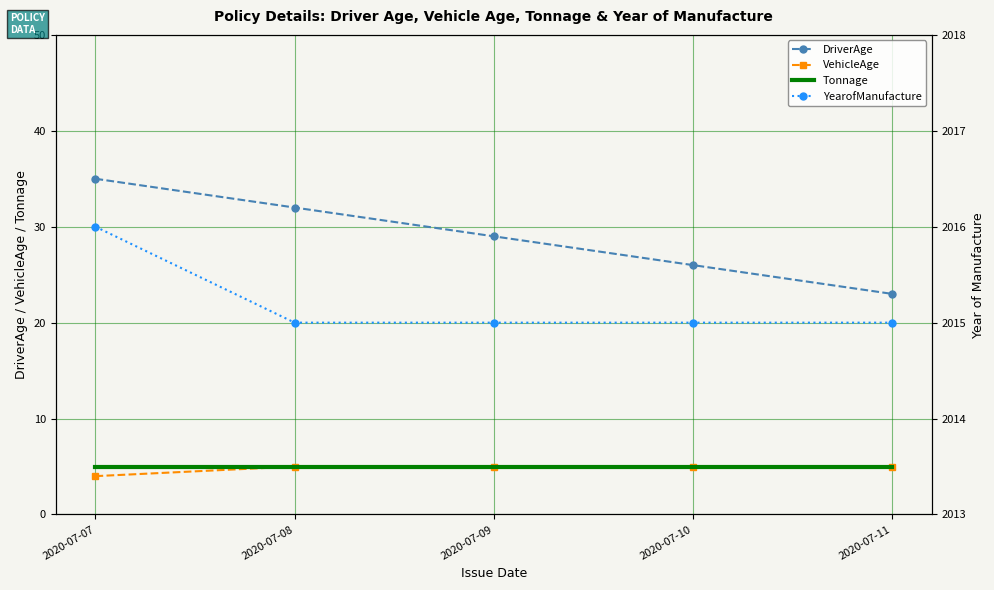

Rank the series by their maximum value, from lowest to highest.

VehicleAge, Tonnage, DriverAge, YearofManufacture